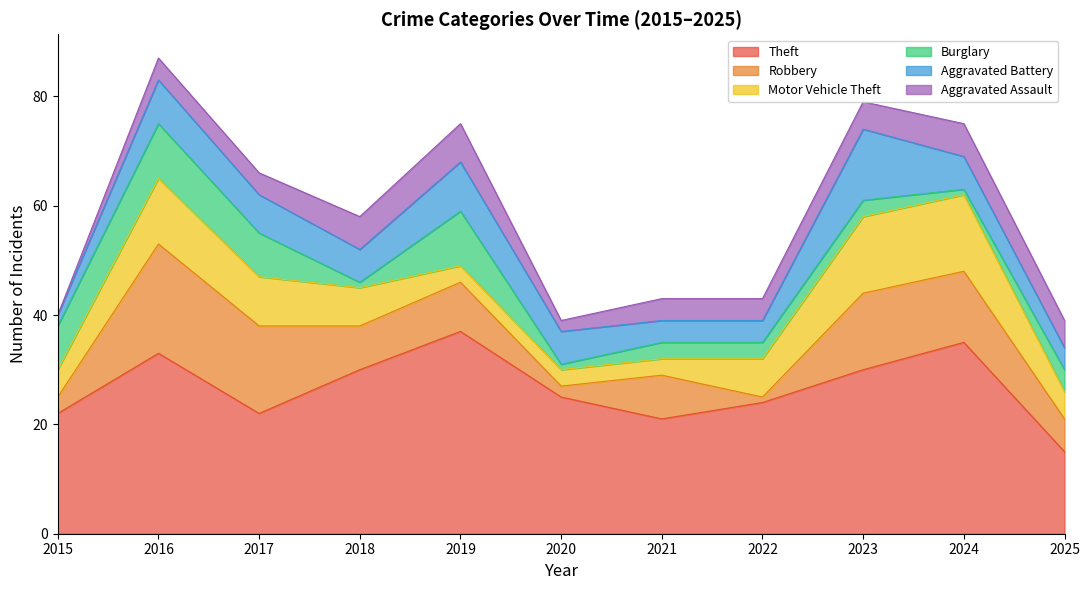

How many values in Aggravated Assault are above zero?

10